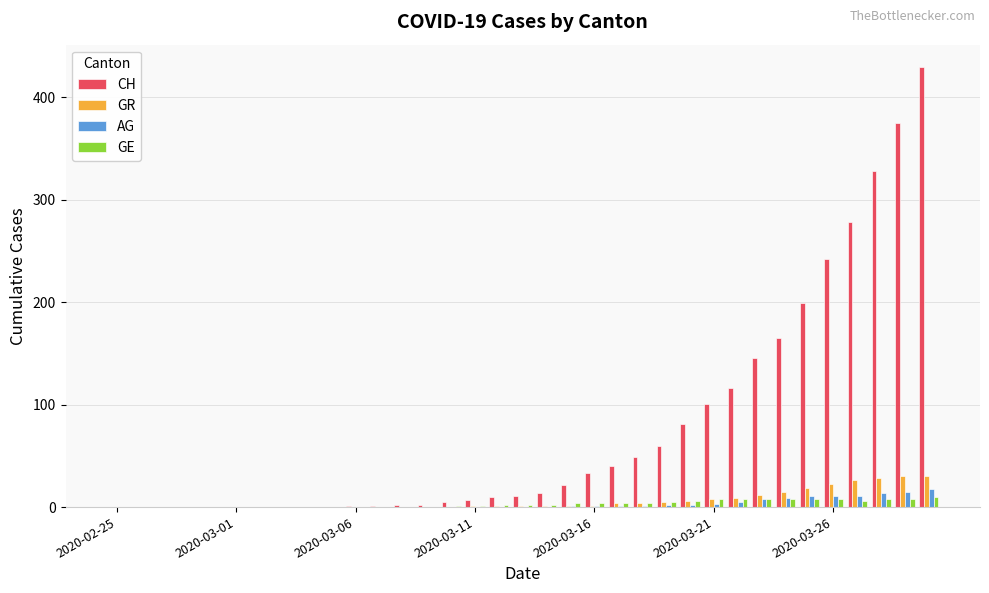

What is the maximum value for AG?

18